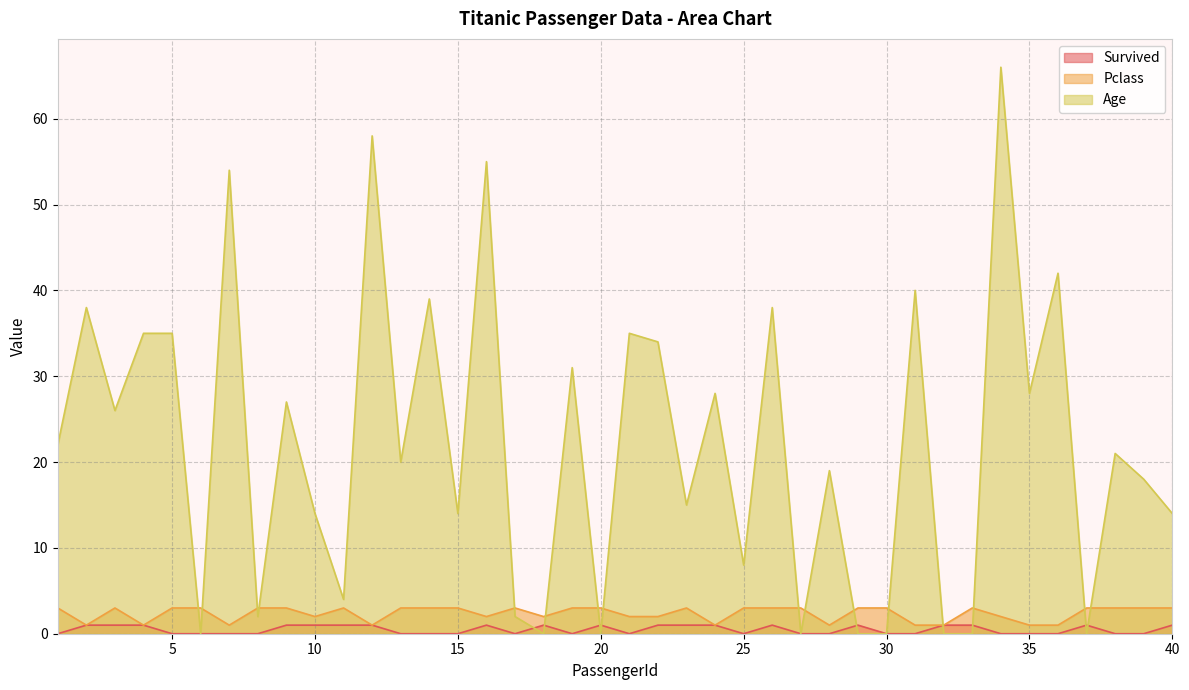

Reading left to right, what are all the values shown in this chart?

Survived: 0	1	1	1	0	0	0	0	1	1	1	1	0	0	0	1	0	1	0	1	0	1	1	1	0	1	0	0	1	0	0	1	1	0	0	0	1	0	0	1
Pclass: 3	1	3	1	3	3	1	3	3	2	3	1	3	3	3	2	3	2	3	3	2	2	3	1	3	3	3	1	3	3	1	1	3	2	1	1	3	3	3	3
Age: 22	38	26	35	35	0	54	2	27	14	4	58	20	39	14	55	2	0	31	0	35	34	15	28	8	38	0	19	0	0	40	0	0	66	28	42	0	21	18	14